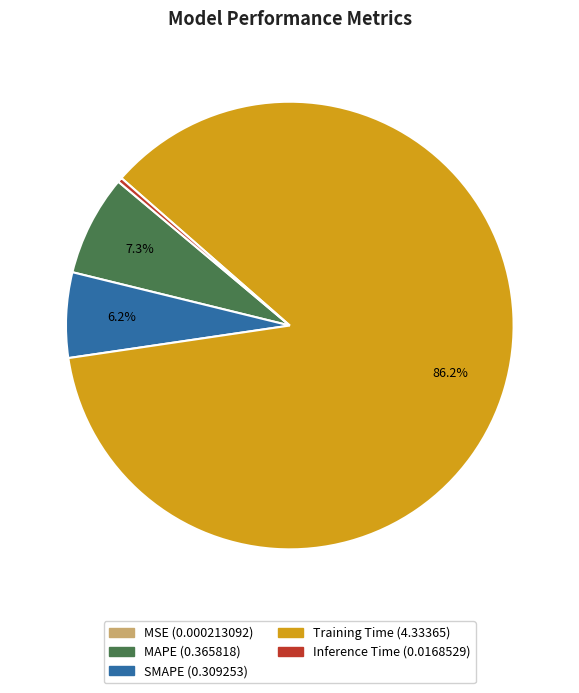

What portion of the pie excludes SMAPE?

93.8%